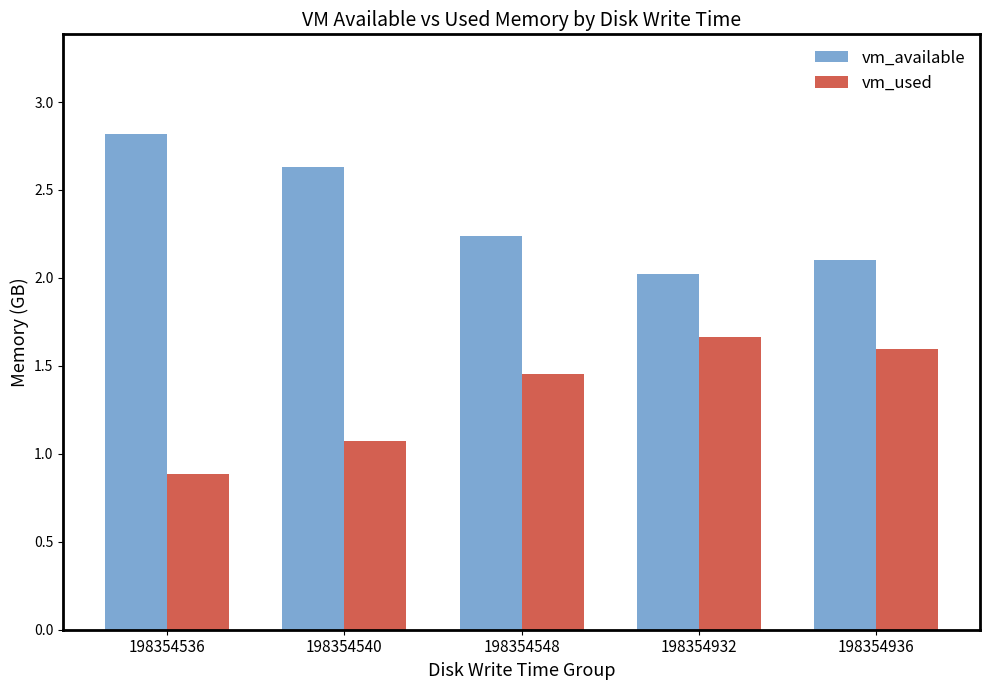

The vm_available series shows 1.5 at 198354548. True or false?

False